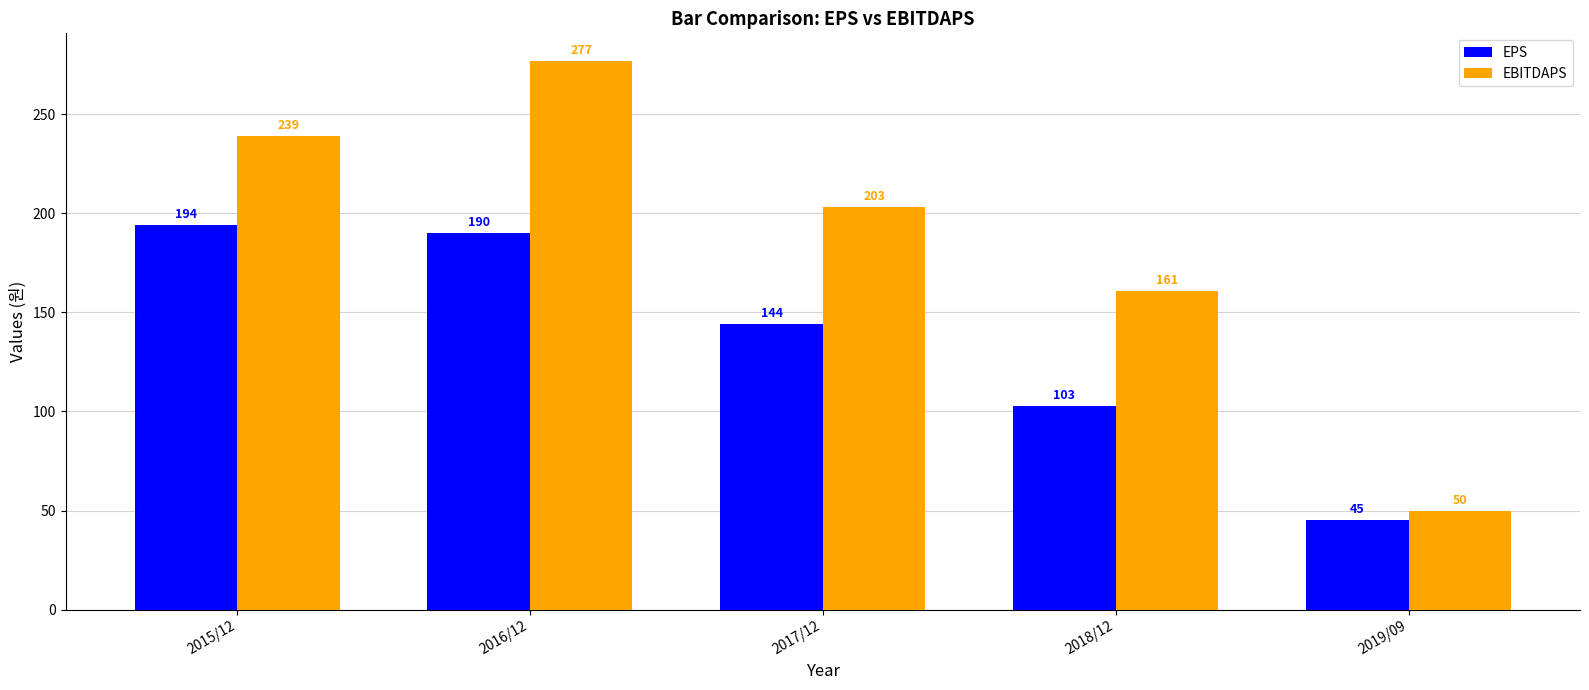

Reading right to left, list all the values displayed in this chart.

EPS: 45	103	144	190	194
EBITDAPS: 50	161	203	277	239